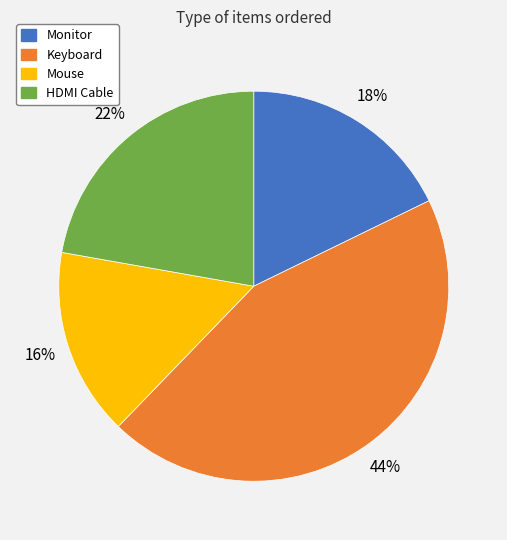

How many slices are in this pie chart?

4